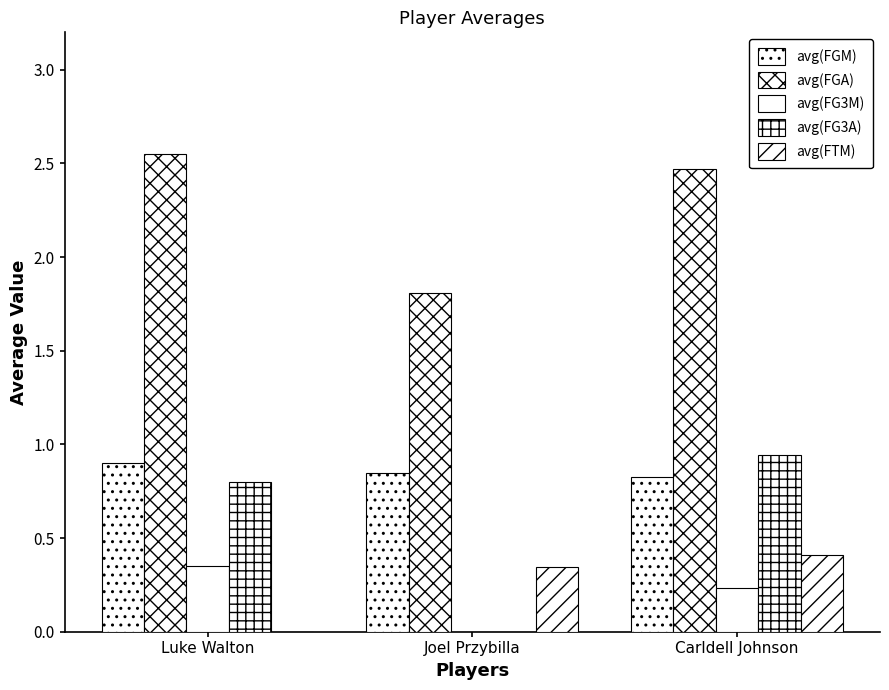

How many values in the avg(FGA) series exceed 2?

2